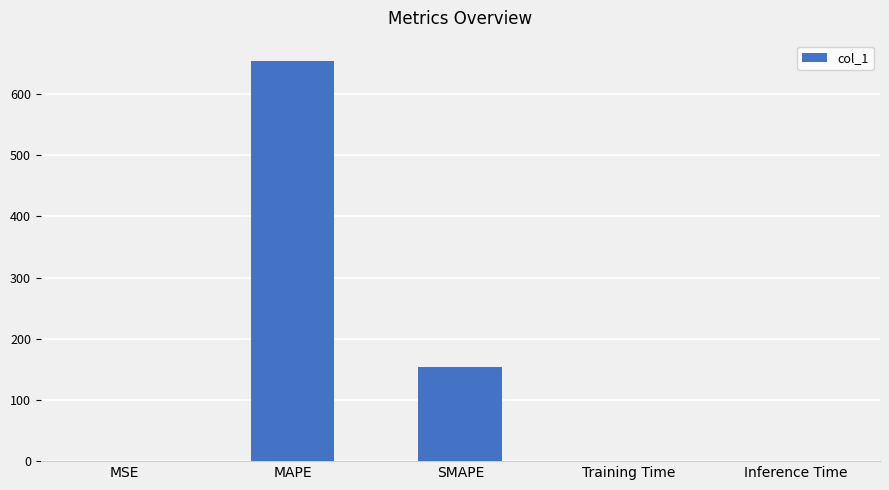

The chart shows a value of 153.2 at SMAPE. True or false?

True